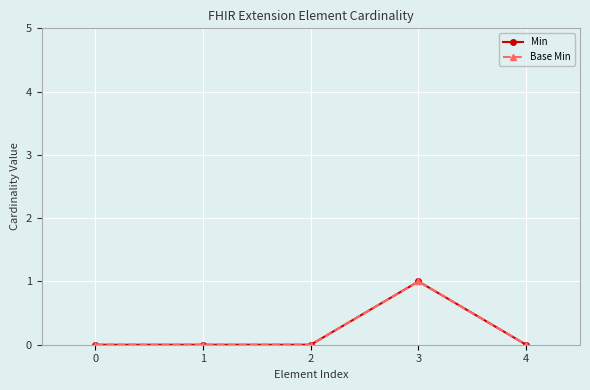

How many lines are shown in the chart?

2